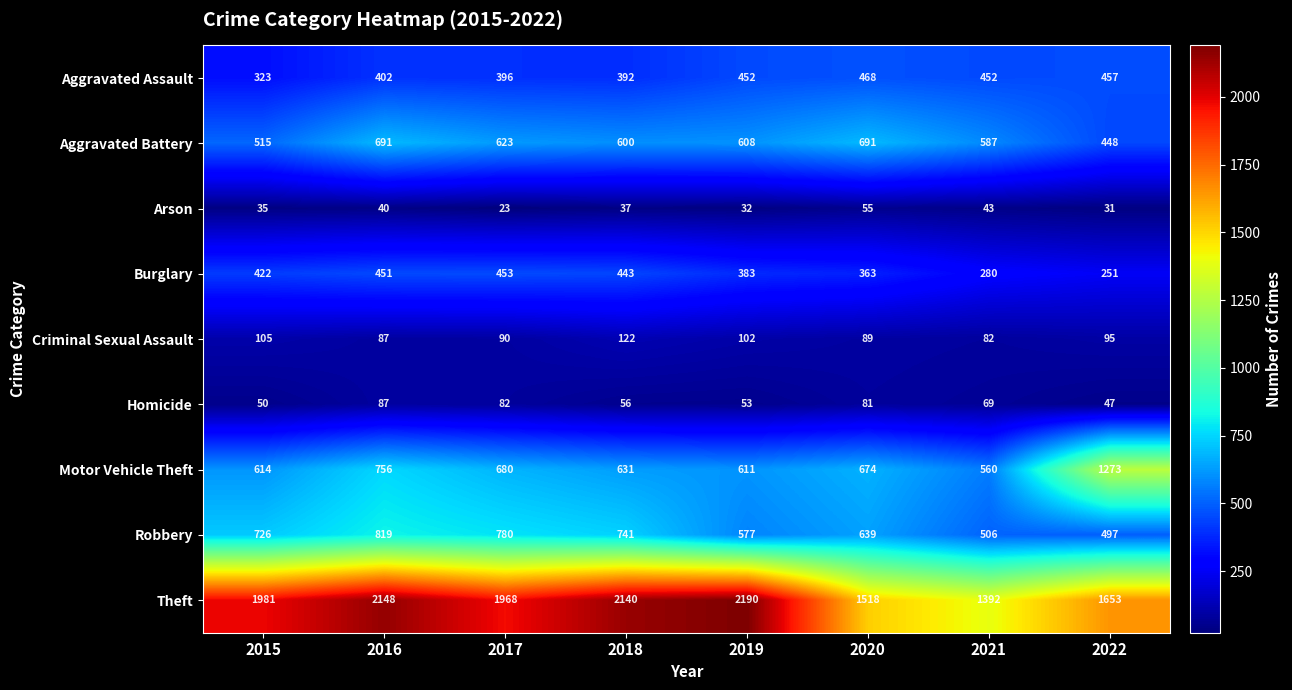

Is it true that Aggravated Battery equals 515 at 2015?

True